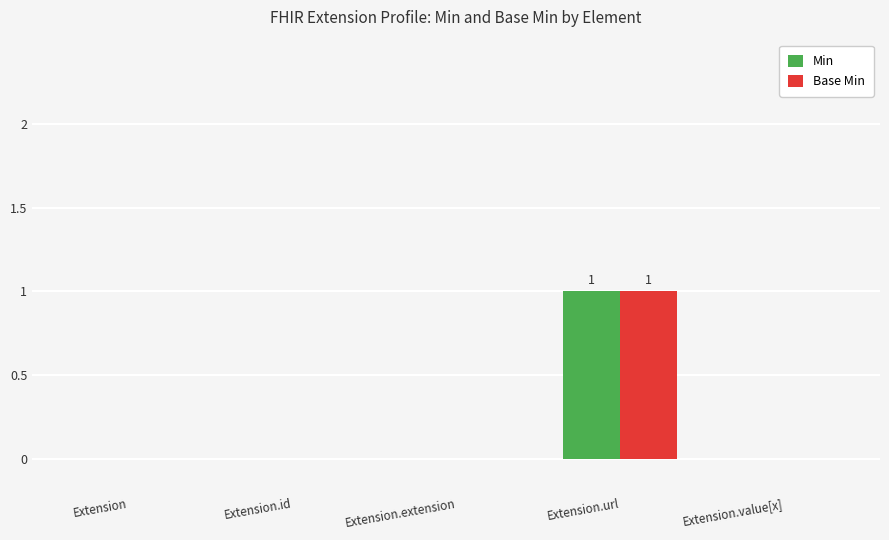

At which category is the sum across all series the highest?

Extension.url